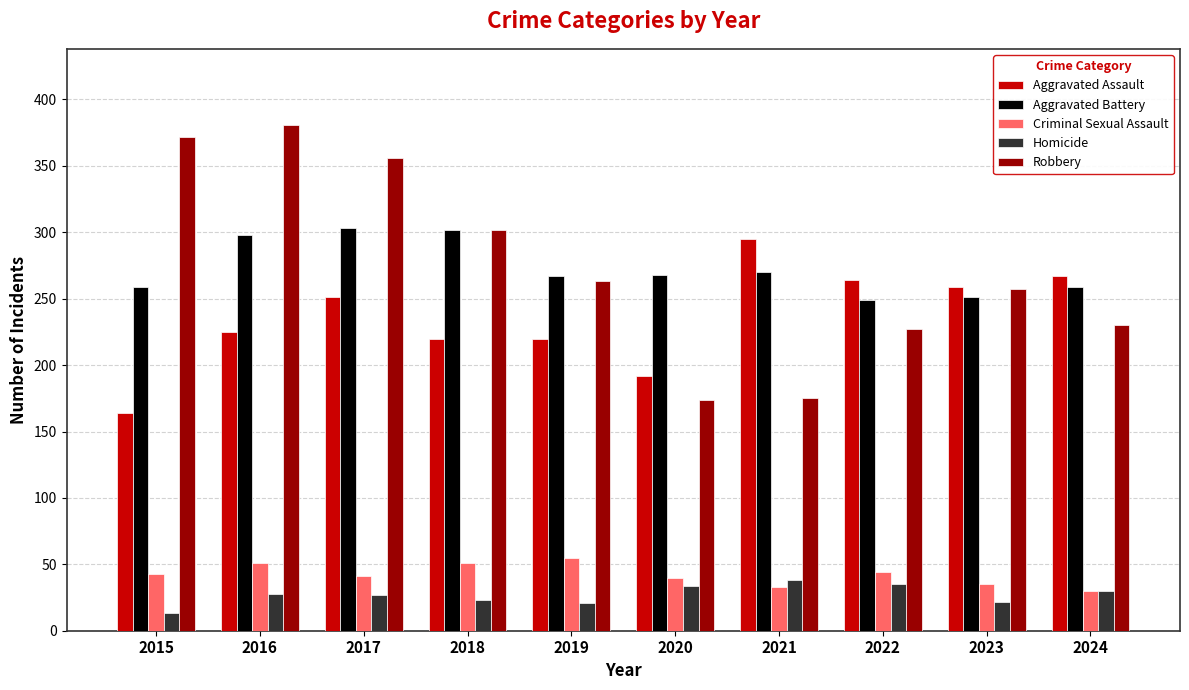

Are the bars grouped side by side (vs. stacked)?

Yes